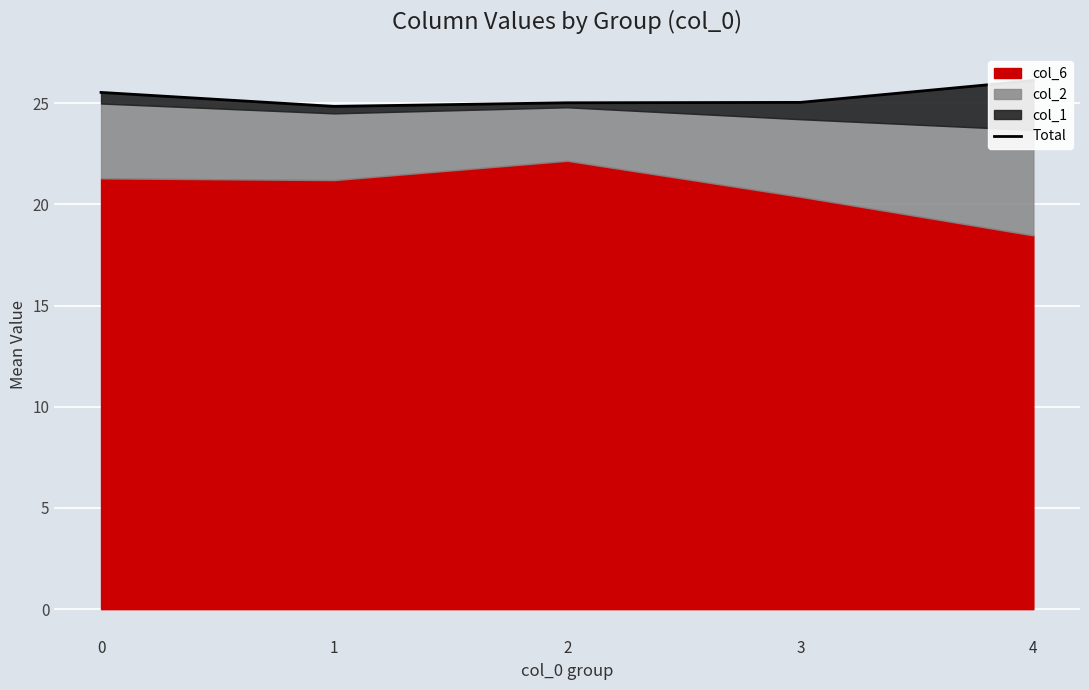

True or false: the data has more than 0 interior local peaks.

False